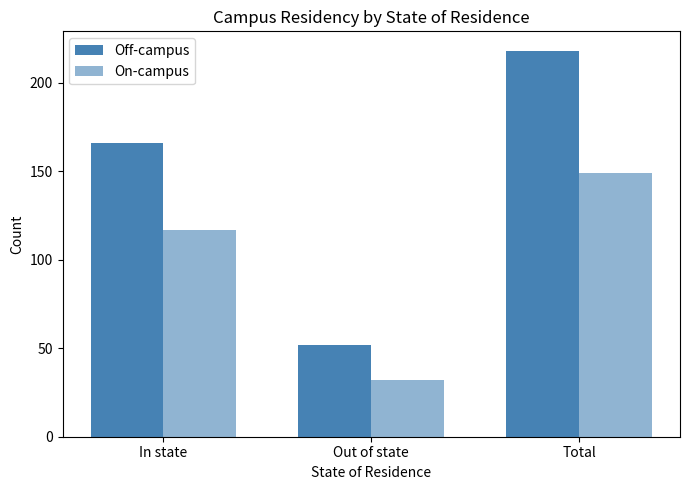

What is the spread (max minus min) of values at Total?

69